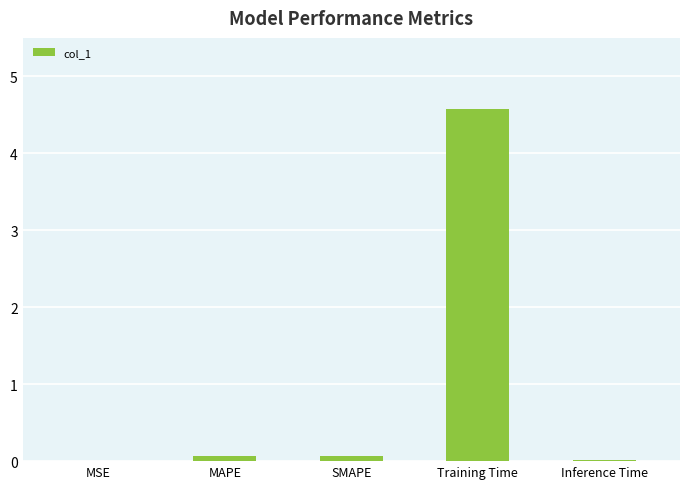

What is the sum of all values?

4.7